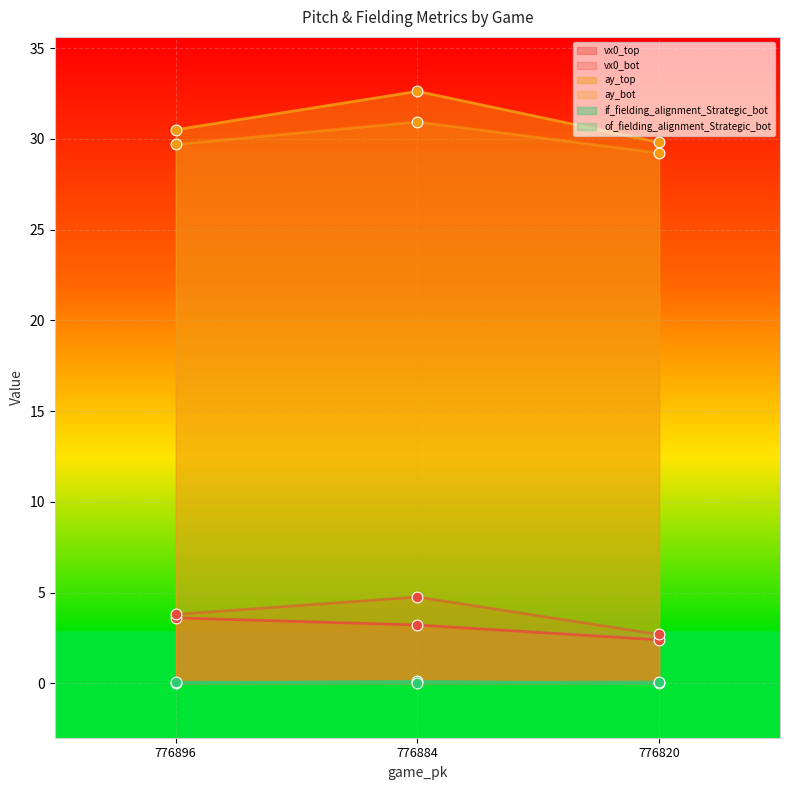

Which series contains the highest Y value?

ay_top